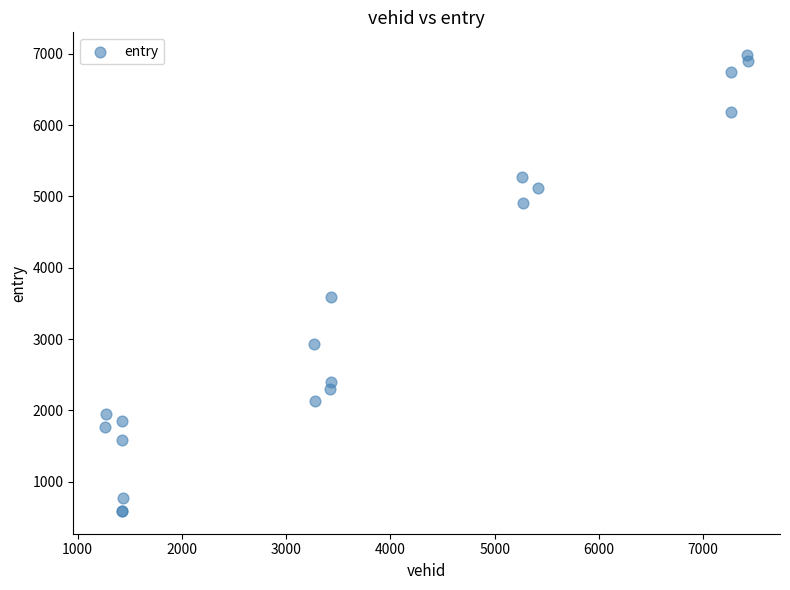

What Y value in the scatter plot is closest to 3785?

3585.1